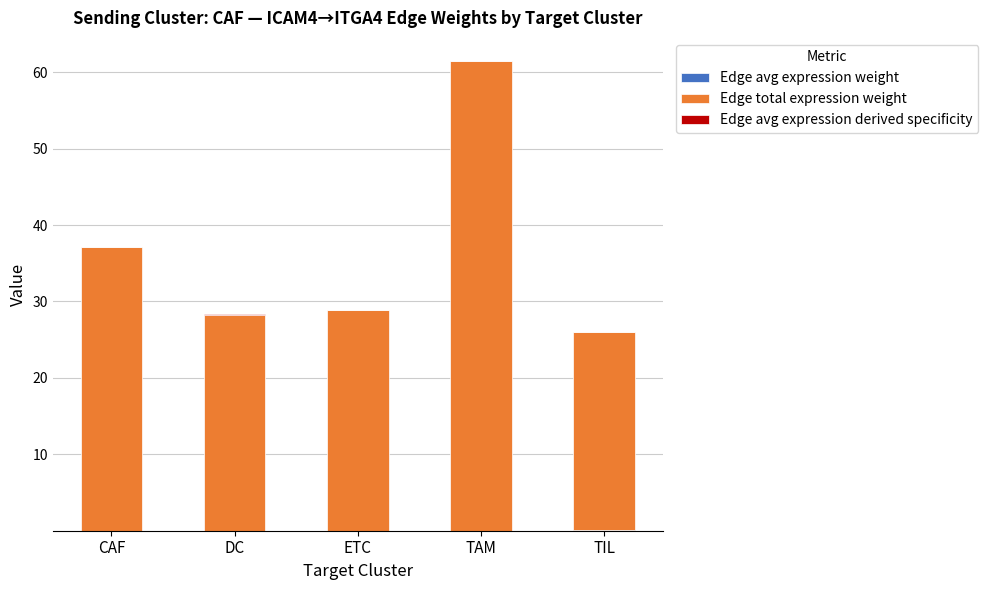

At which category is the sum across all series the highest?

TAM